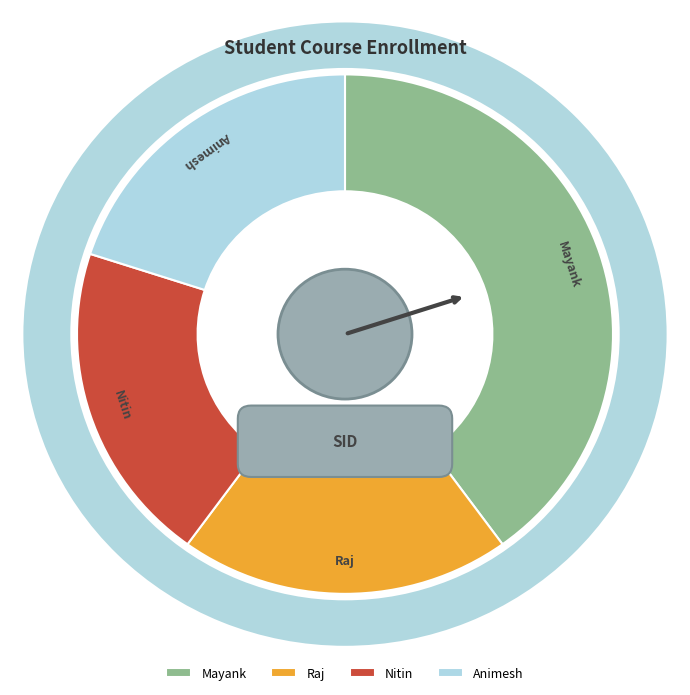

How many segments does this pie chart have?

4